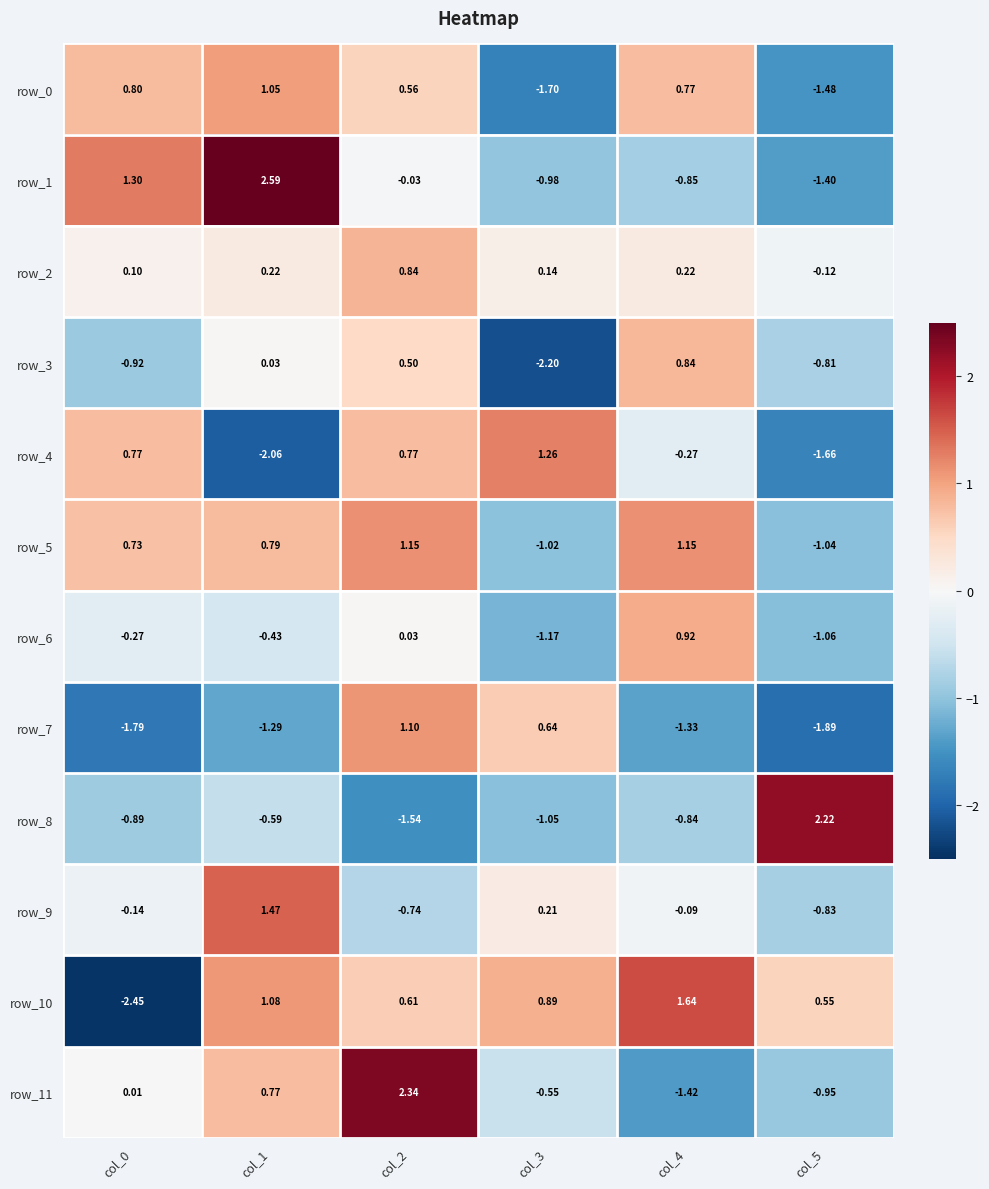

What is the average value of the row_2 series?

0.2